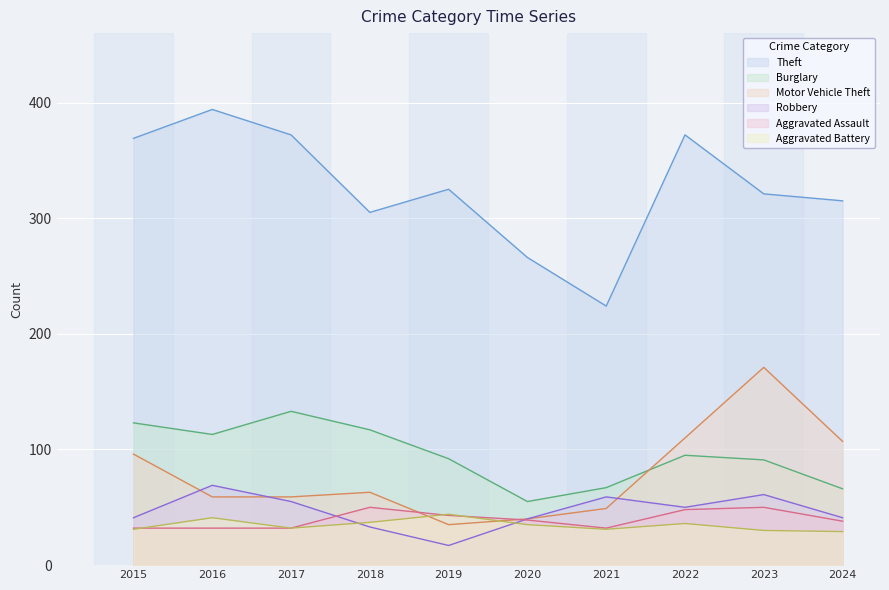

Is it true that Aggravated Assault equals 53 at 2024?

False